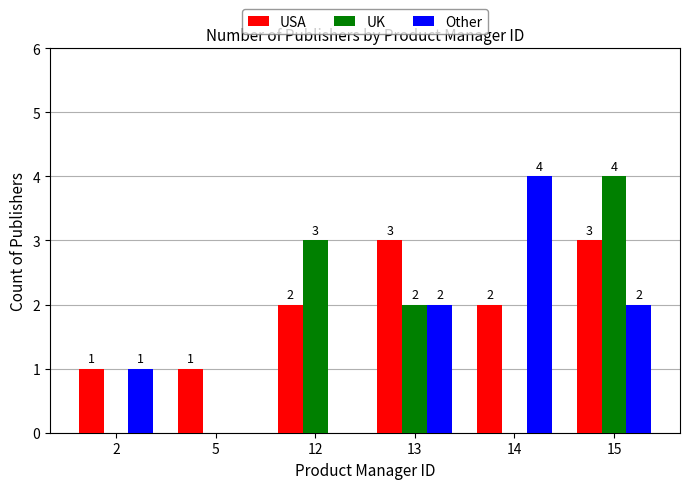

What is the sum of all UK values?

9